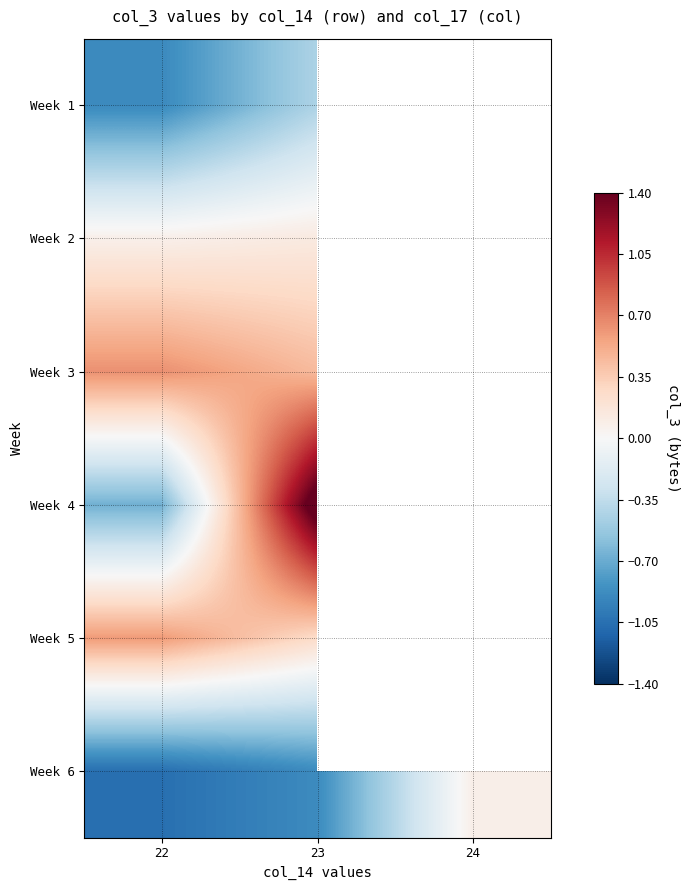

At which category is the sum across all series the highest?

23